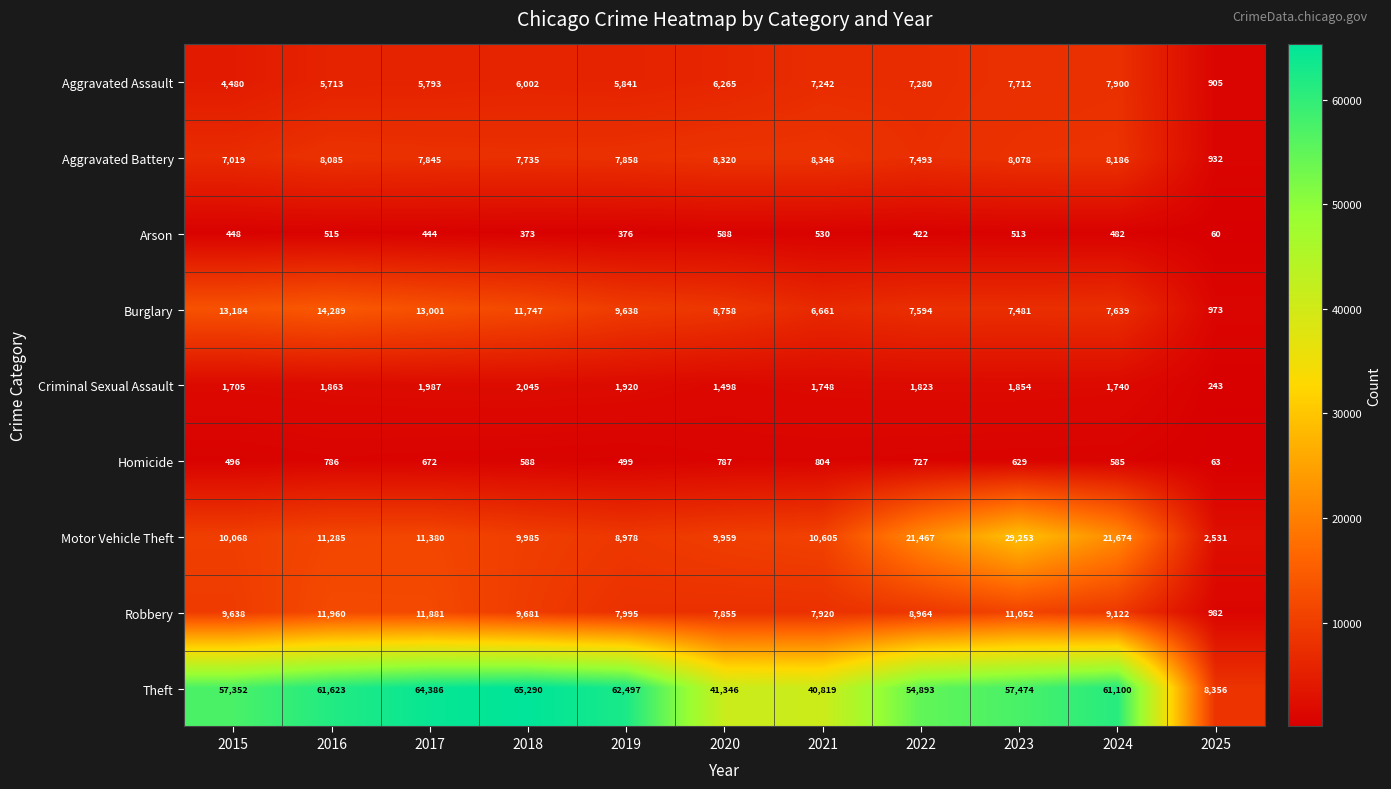

Which category has the highest value in the Burglary series?

2016